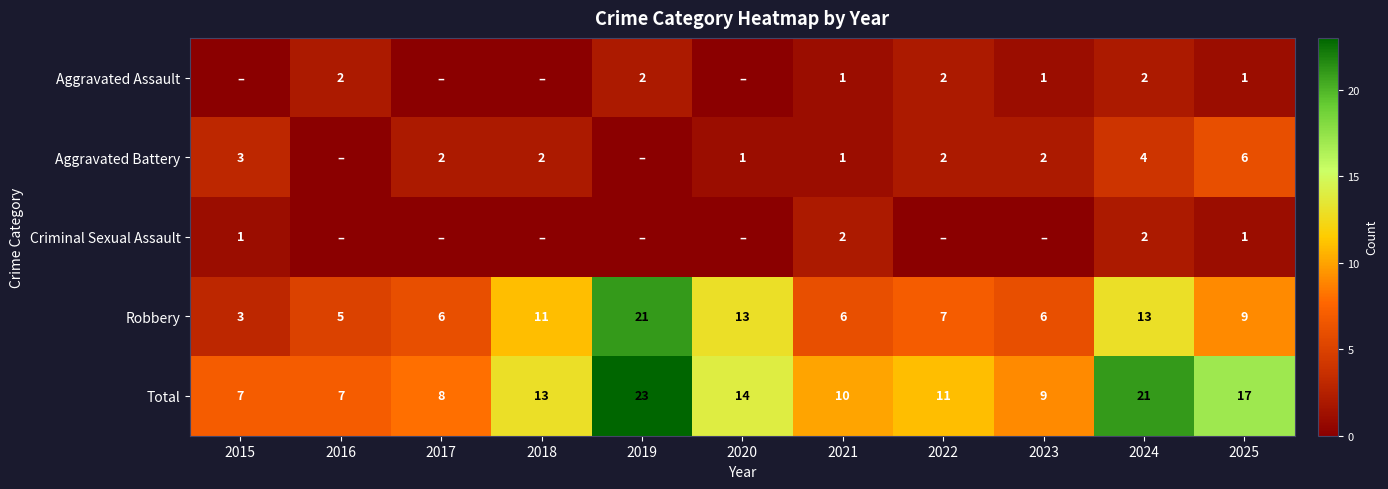

How many categories are shown in the chart?

11